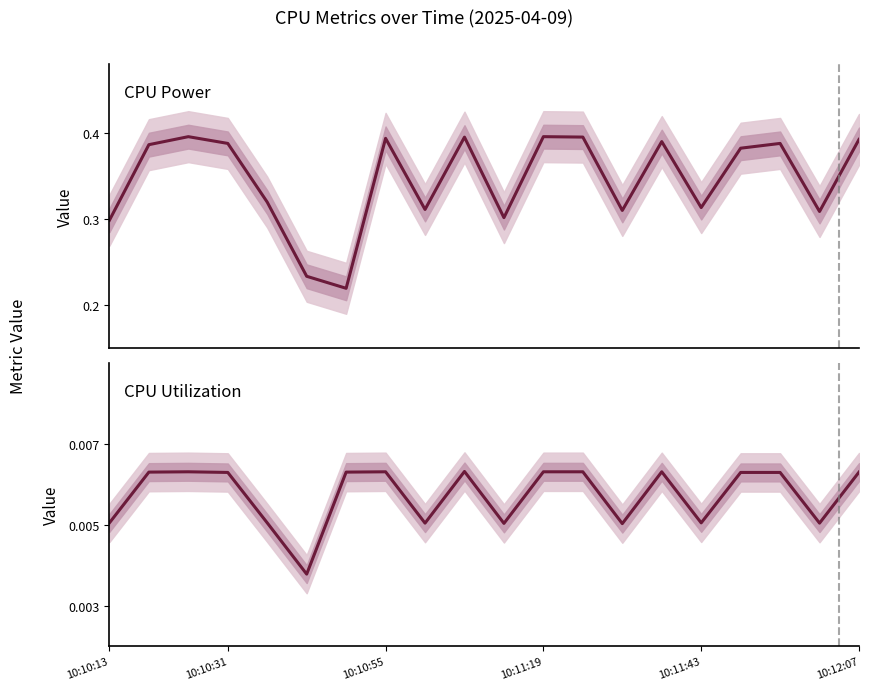

At which label does CPU Power reach its minimum?

6